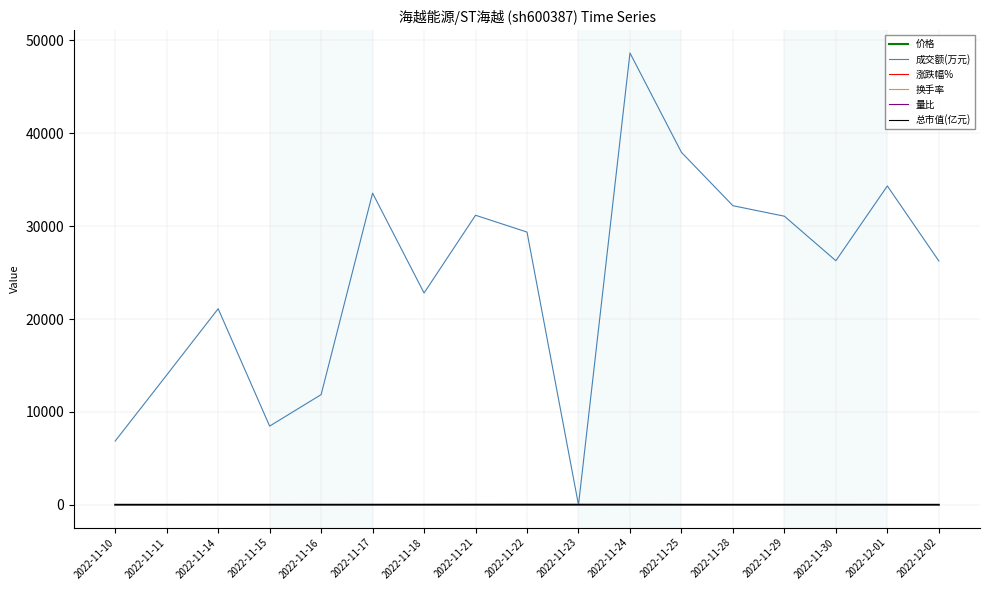

What are all the series names shown in the legend?

价格, 成交额(万元), 涨跌幅%, 换手率, 量比, 总市值(亿元)